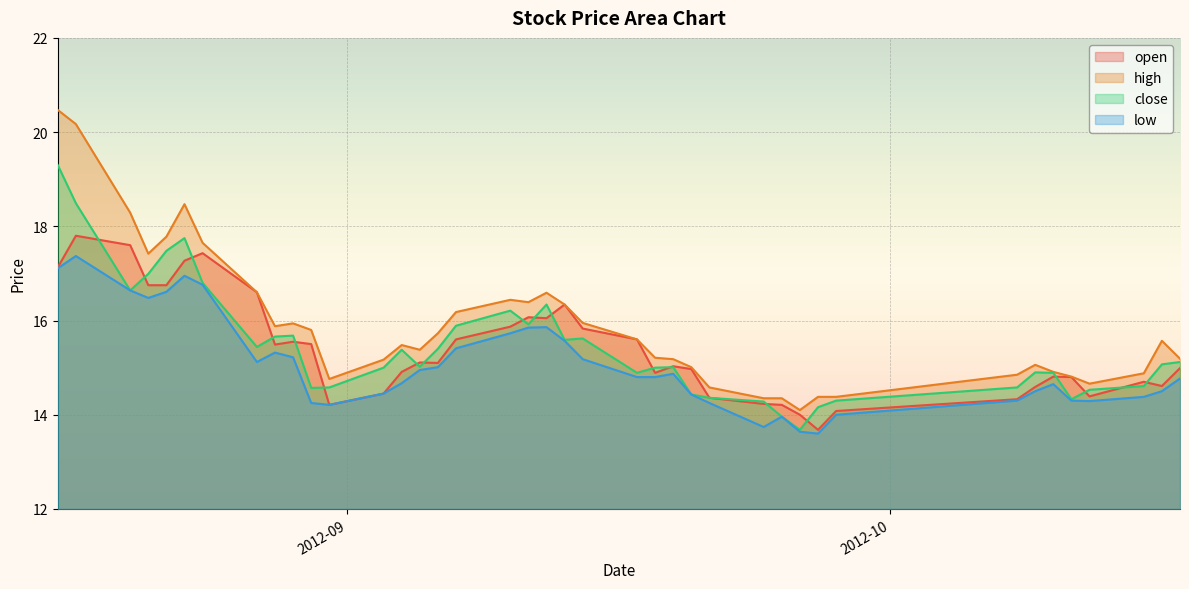

What is the difference between the second highest and second lowest values in the close series?

4.5